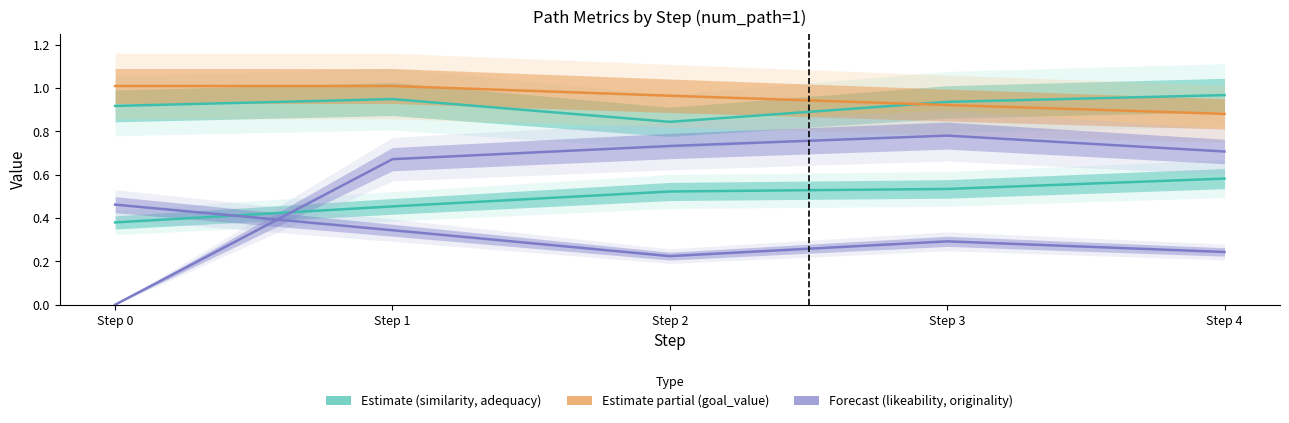

What is the sum of all originality values?

1.6